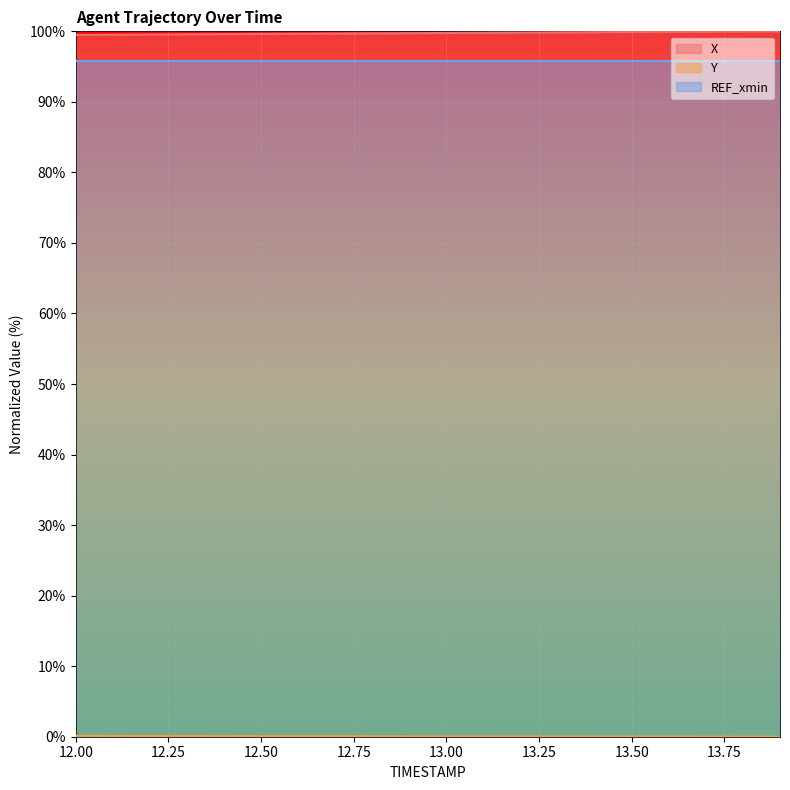

What is the minimum value for X?

99.5